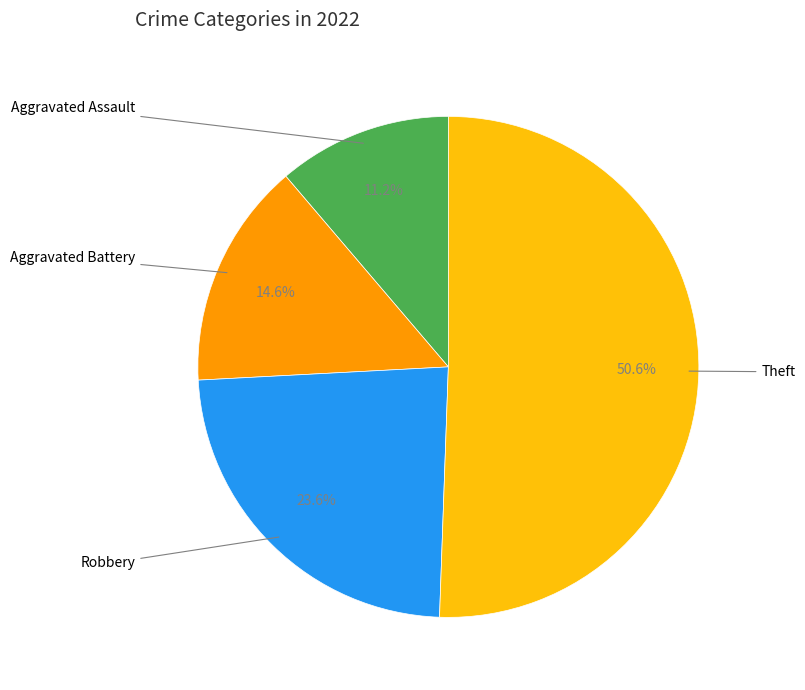

Is there any slice that represents more than half of the pie?

Yes